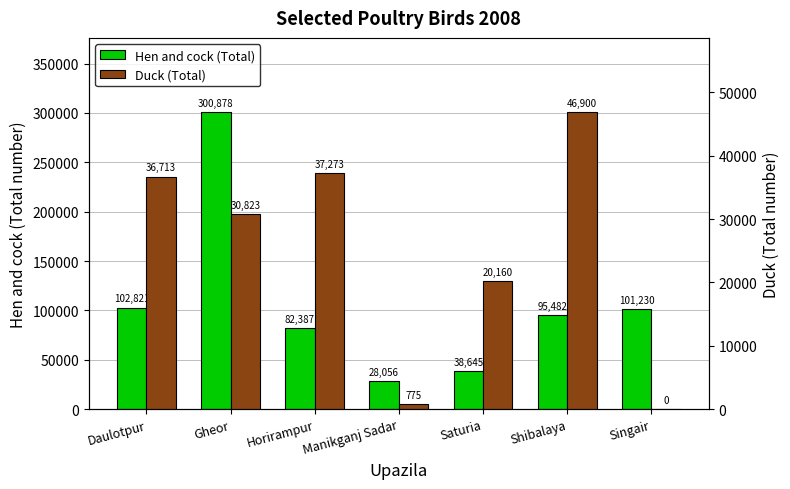

How many bars are there in total?

14